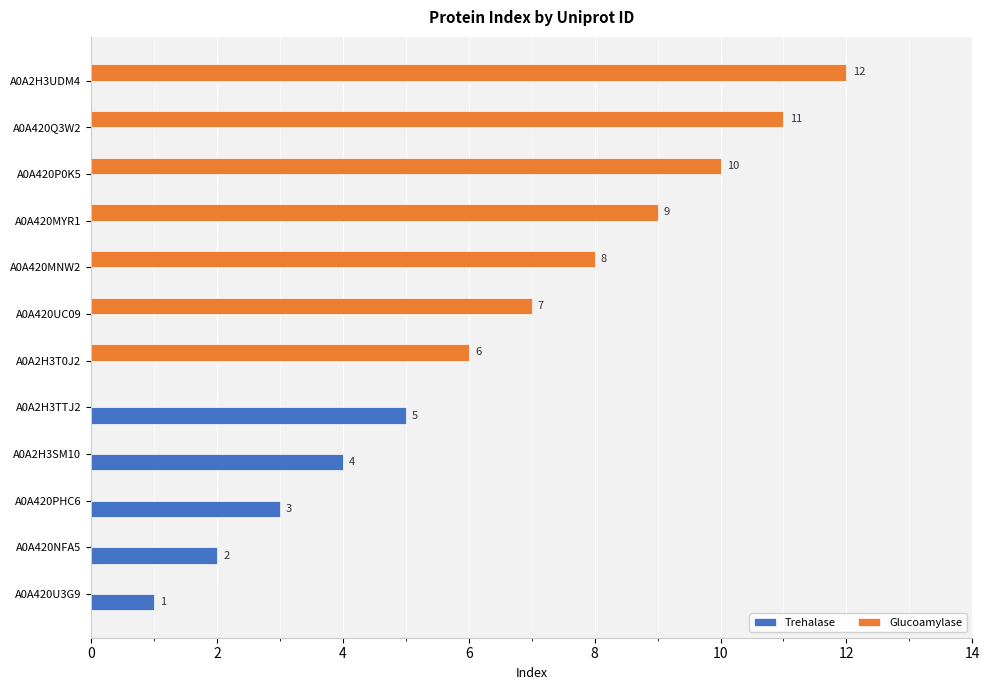

What is the sum of the Trehalase values at A0A420NFA5 and A0A2H3TTJ2?

7